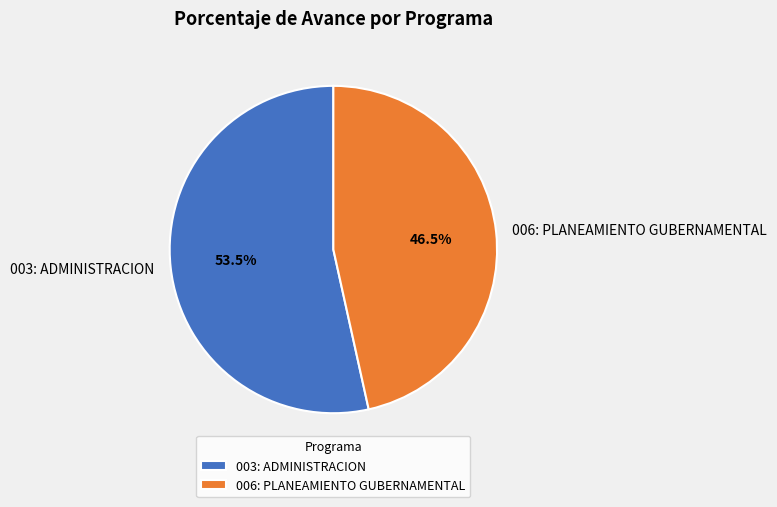

The 006: PLANEAMIENTO GUBERNAMENTAL slice represents 33% of the pie. True or false?

False